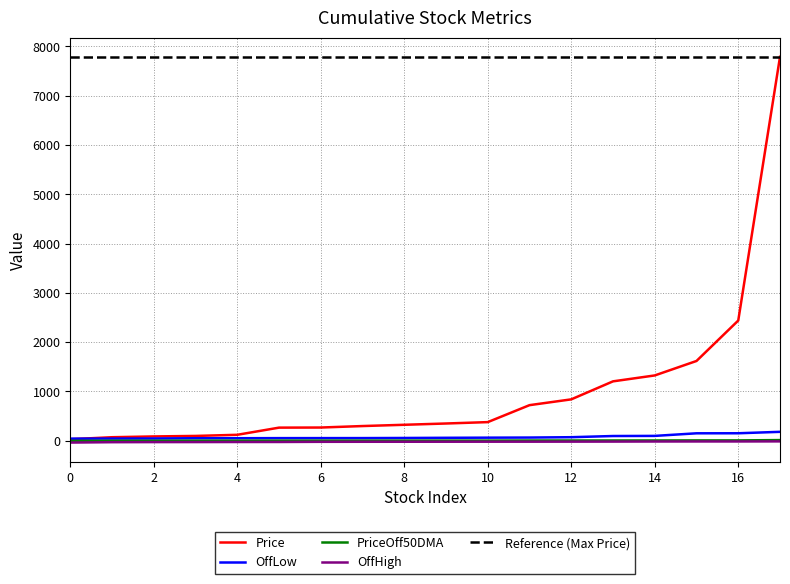

Which series has the widest spread of values?

Price